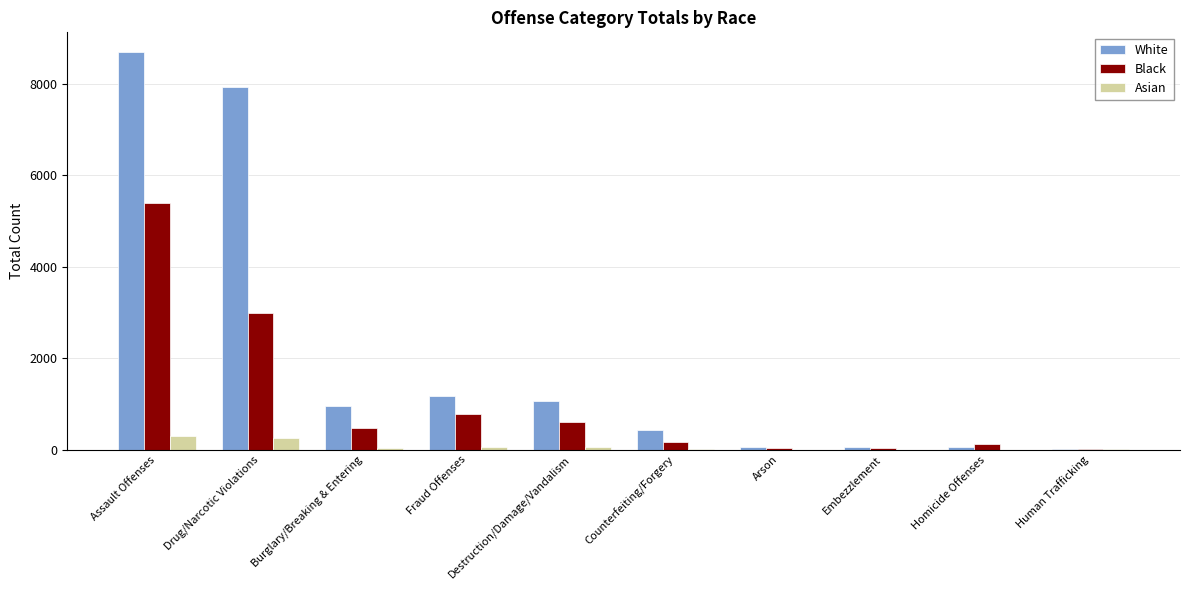

The value of White at Burglary/Breaking & Entering is 400. True or false?

False